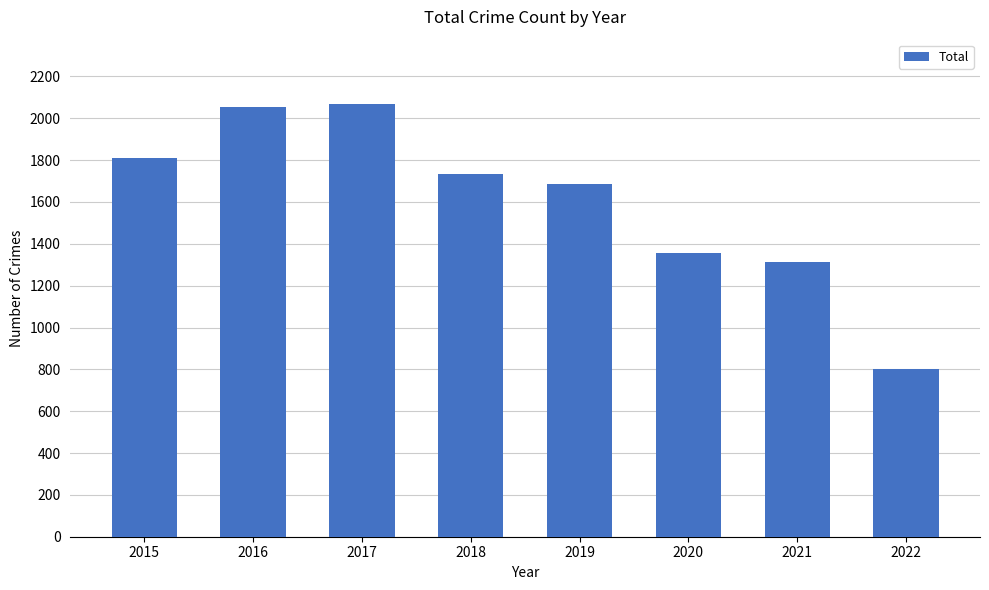

What is the sum of the values at 2020 and 2018?

3093